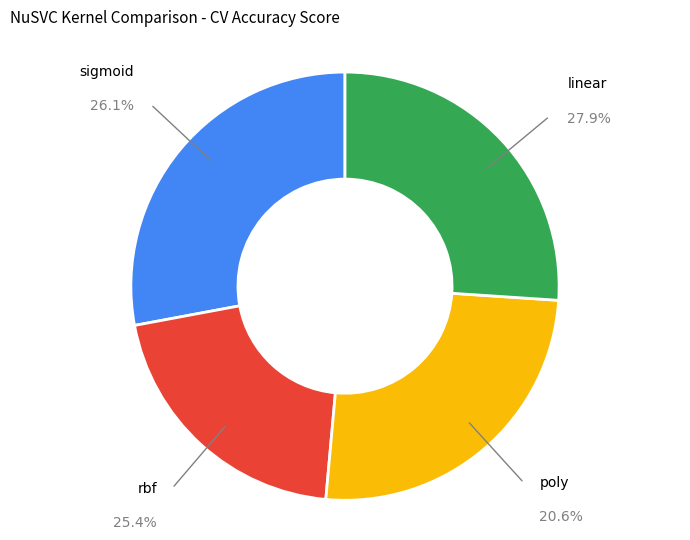

Is there a majority slice in this chart?

No